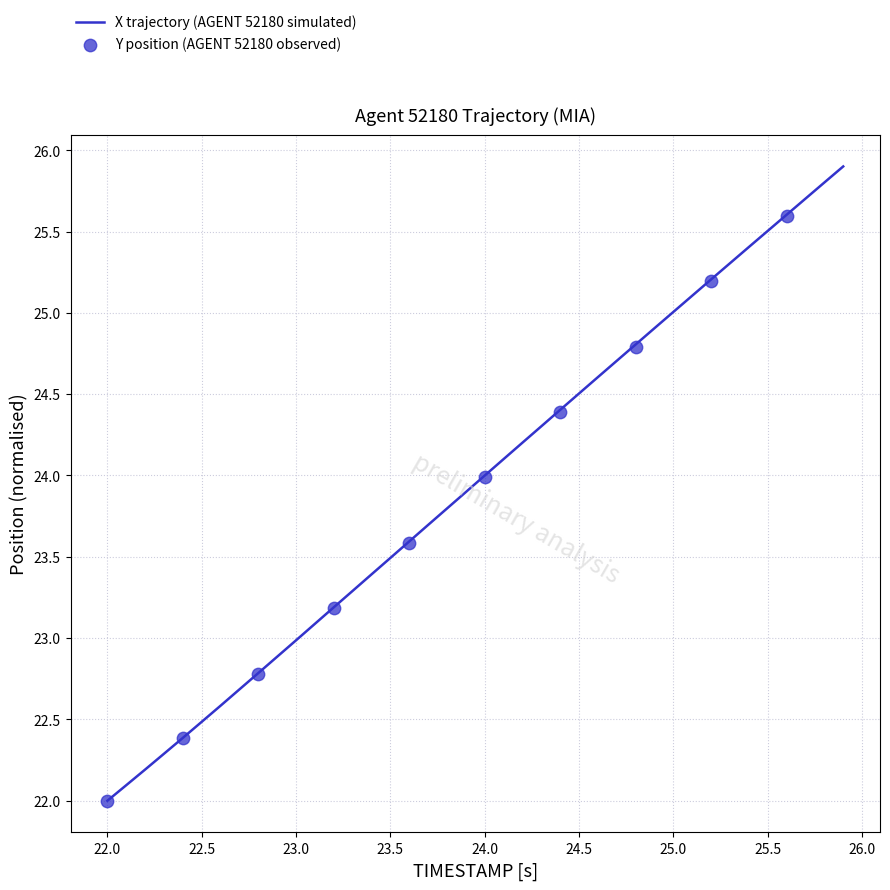

True or false: X trajectory (AGENT 52180 simulated) has a value of 22.5 at 22.5.

True